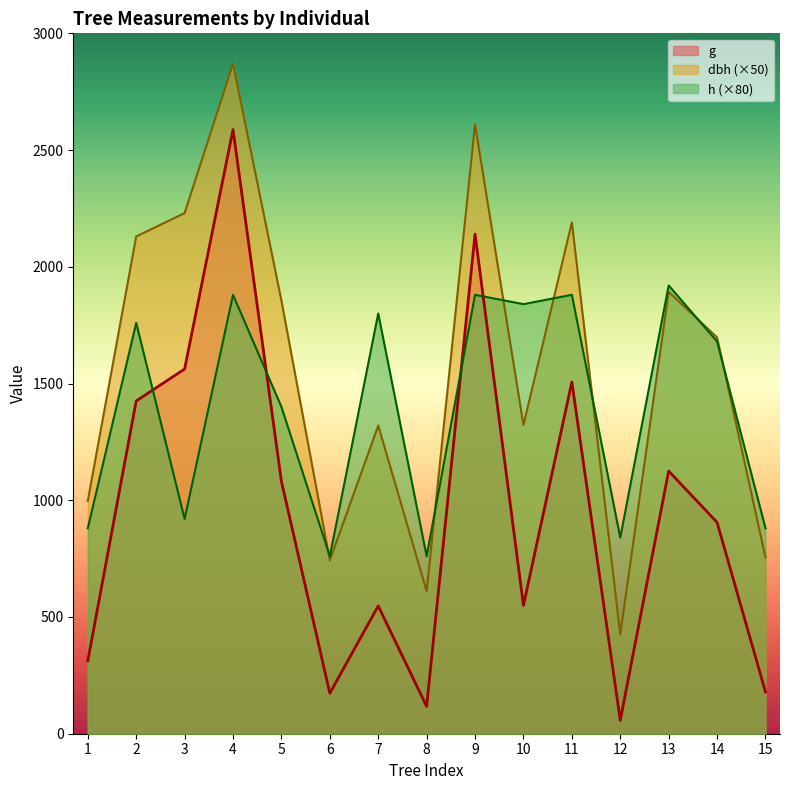

What is the approximate value of h at 3?

920.0